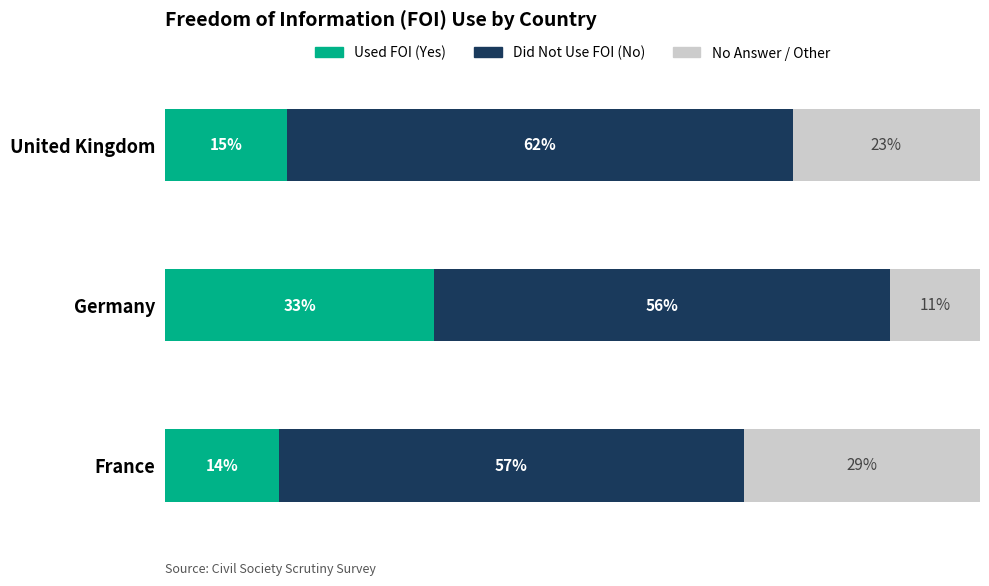

Rank the categories by Used FOI (Yes) value from highest to lowest.

Germany, United Kingdom, France